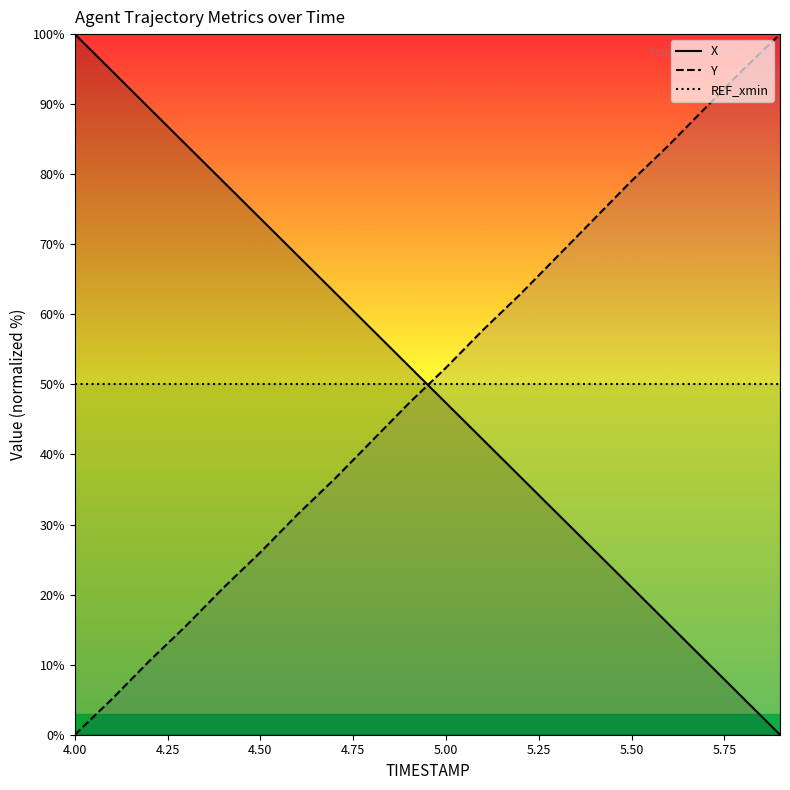

The value of REF_xmin at 5.50 is 74.0. True or false?

False